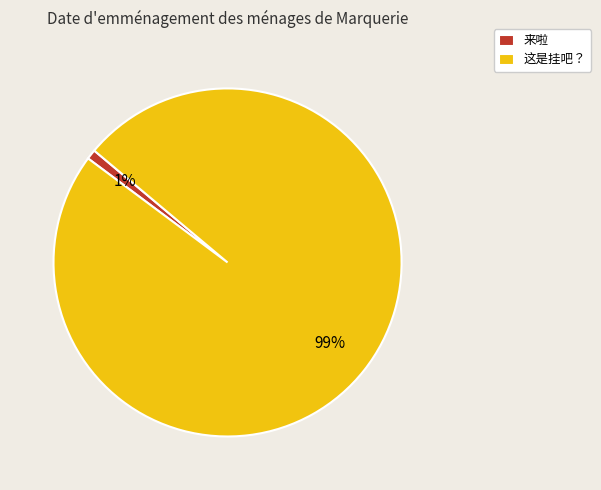

Which has a higher value, 来啦 or 这是挂吧？?

这是挂吧？